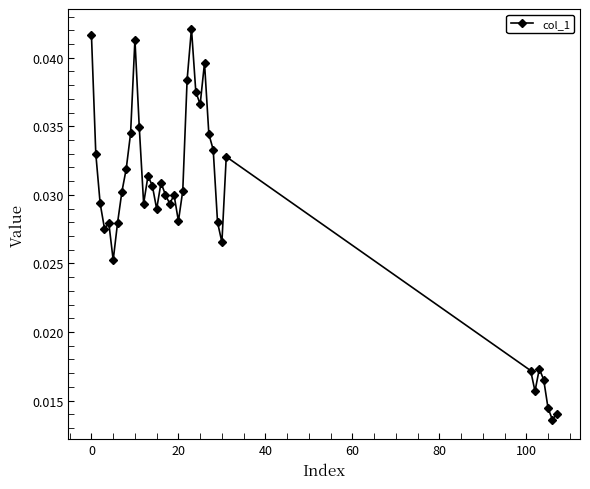

What is the sum of all values?

1.1